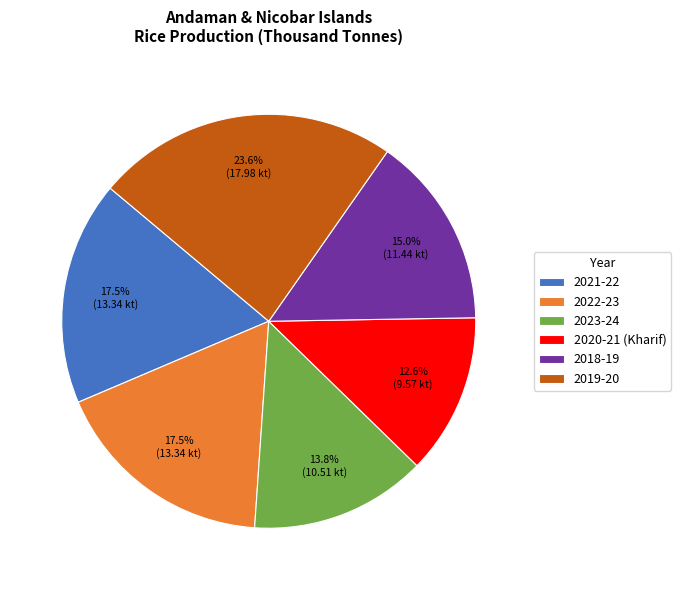

Is 2018-19 the majority of the pie?

No